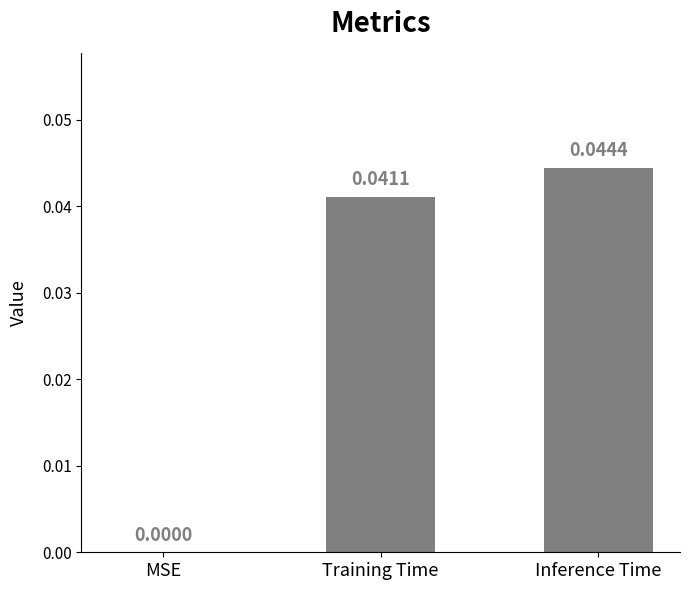

What is the sum of all values?

0.1